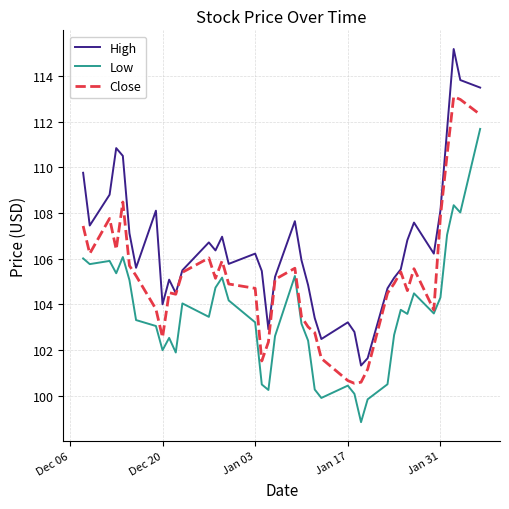

What is the maximum value for Close?

113.1